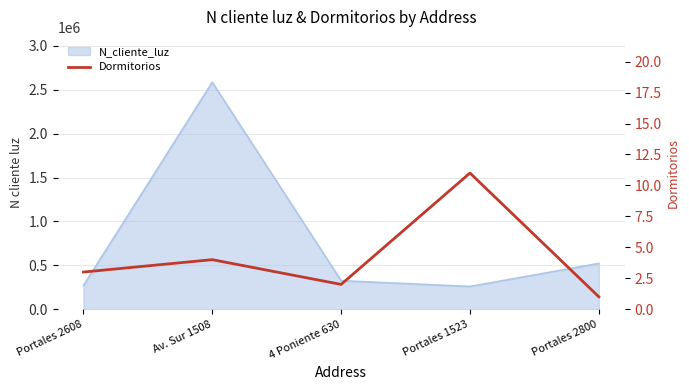

How many data points are above 3?

2